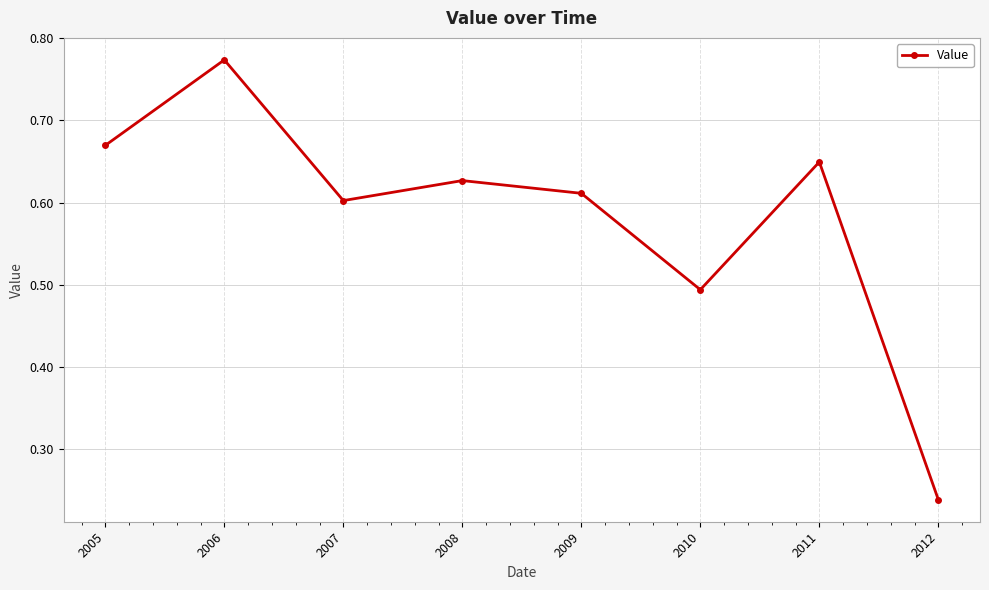

Count the values in the range 0 to 1.

8